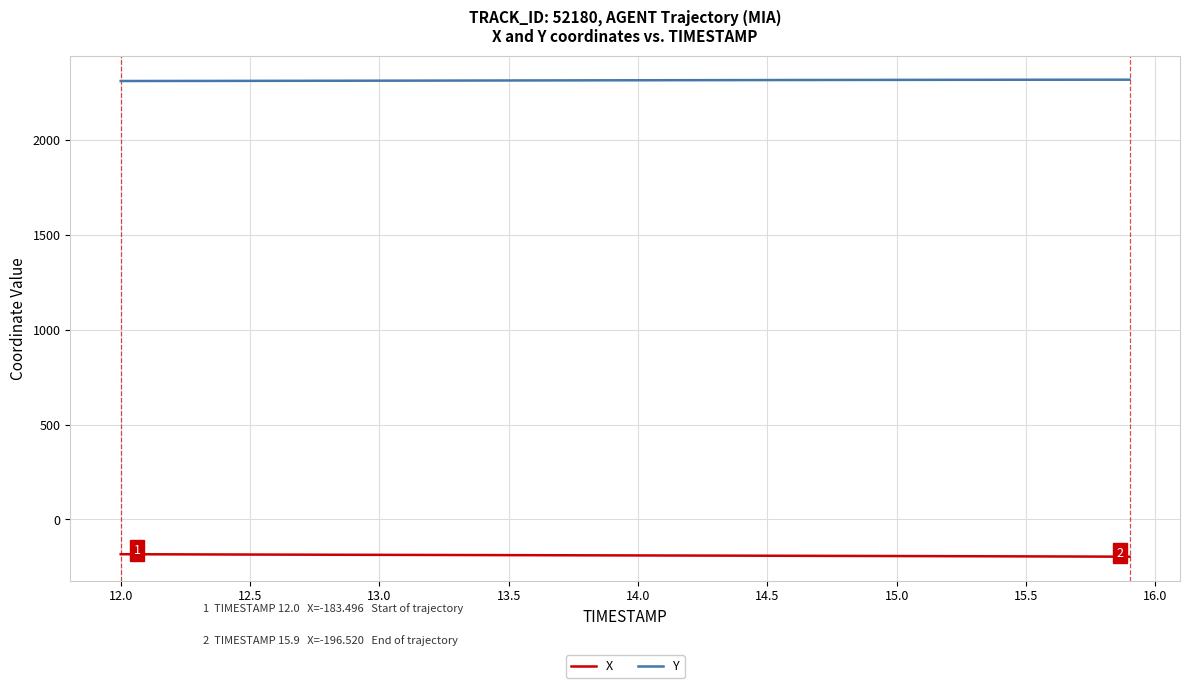

Which series has the largest total across all categories?

Y